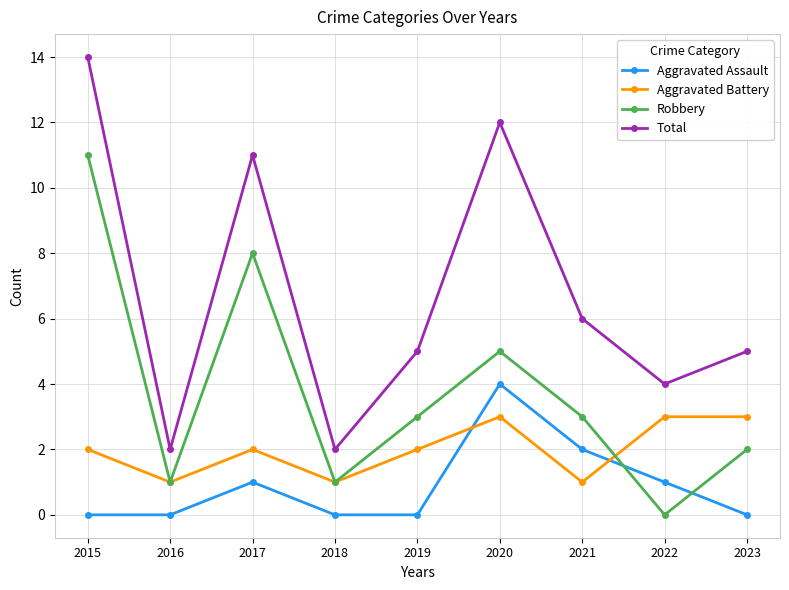

Is this an area chart (filled region under the line)?

No